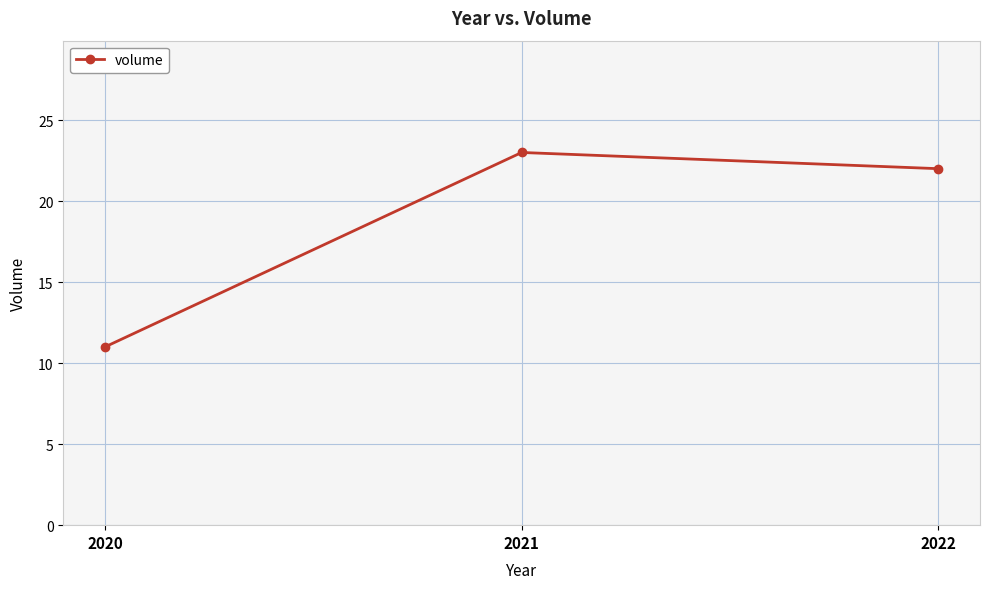

What is the difference between the values at 2021 and 2020?

12